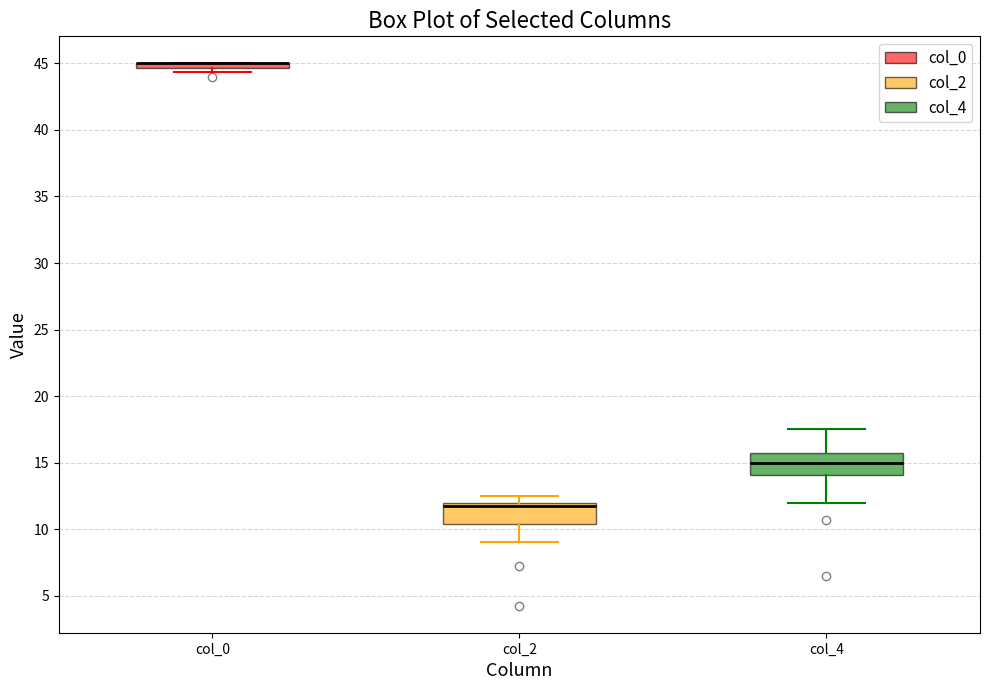

Where does the lower whisker of the box for col_4 end on the y-axis? The values are not printed on the chart, so give them approximately, as read against the axis.

12.0